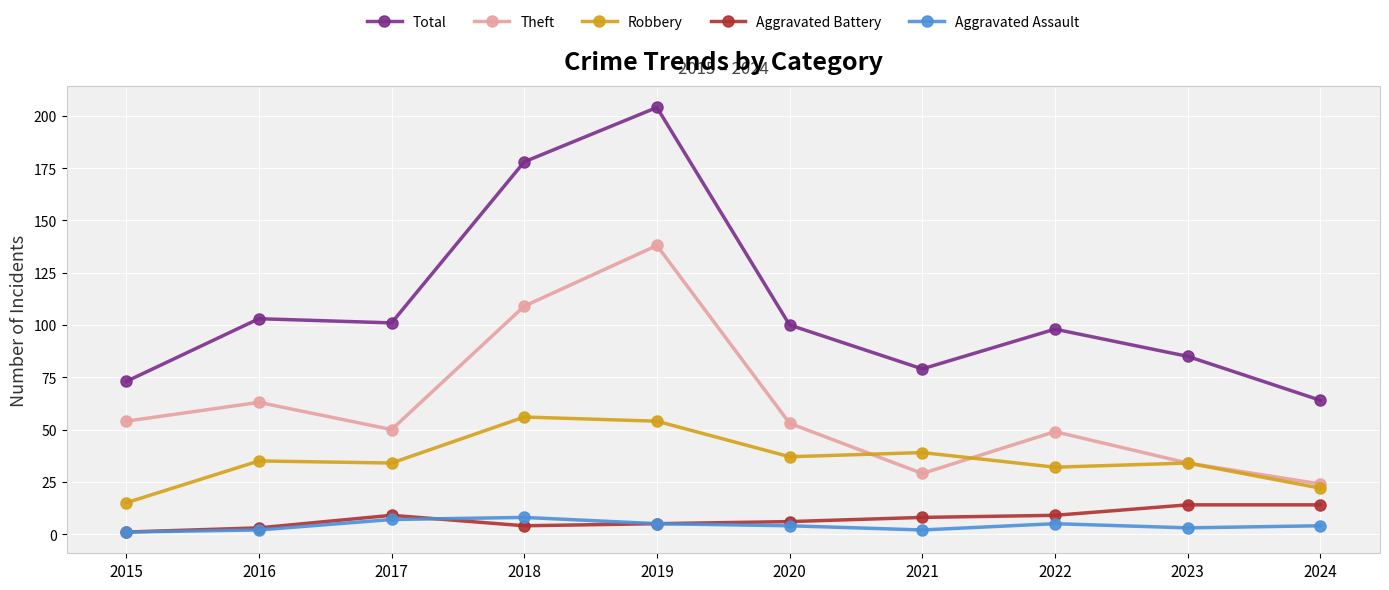

Is it true that Theft equals 50 at 2017?

True